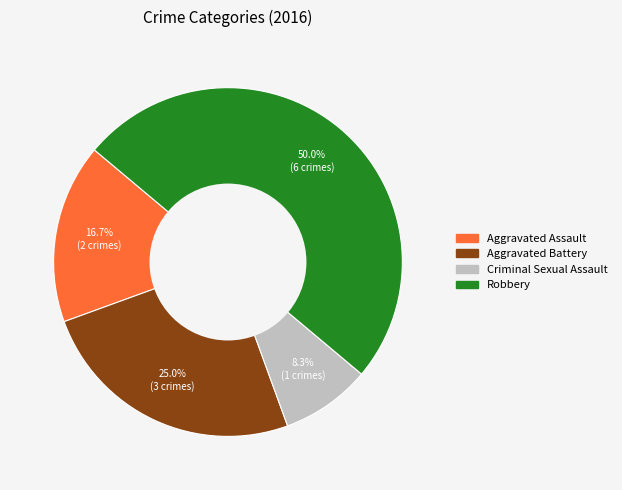

How many slices are in this pie chart?

4